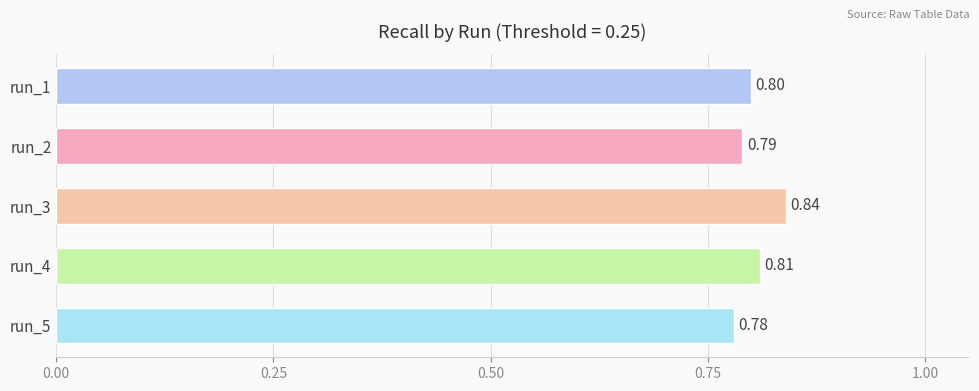

Count the values in the range 0 to 1.

5